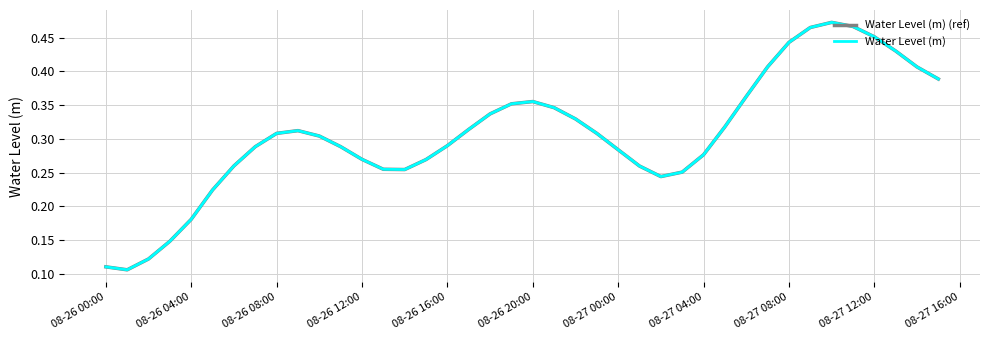

Does the chart have visible grid lines?

Yes